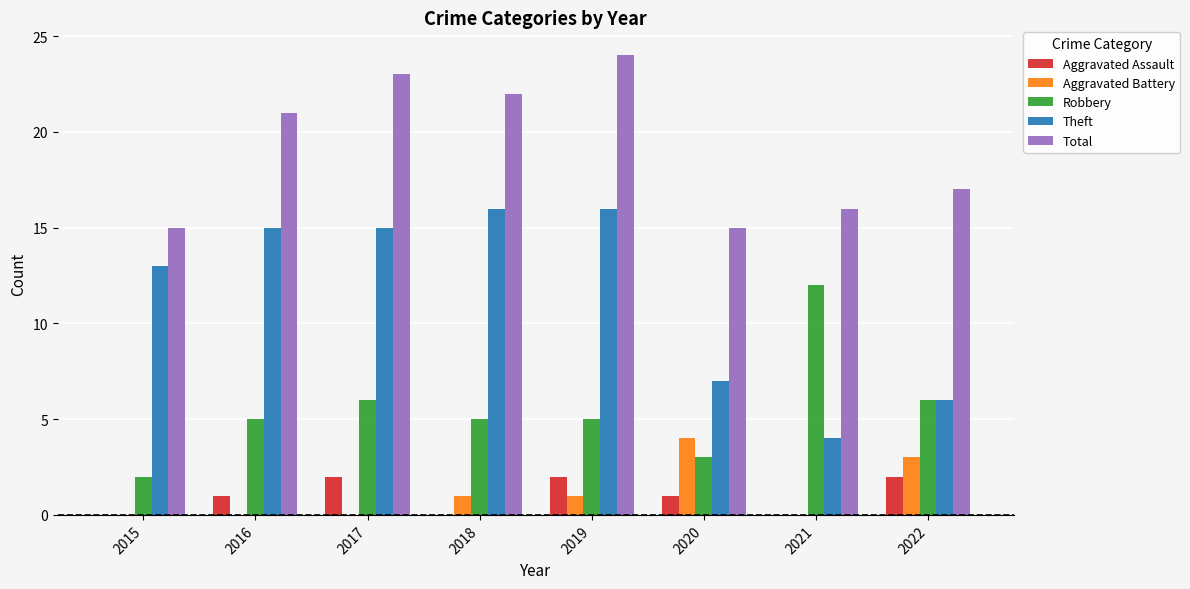

How many Robbery values are between 5 and 6?

5